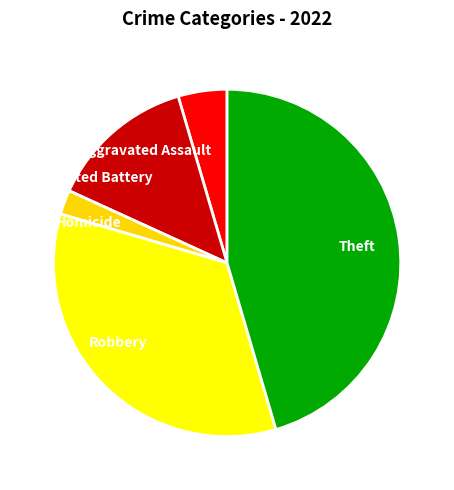

Does any single category account for the majority?

No